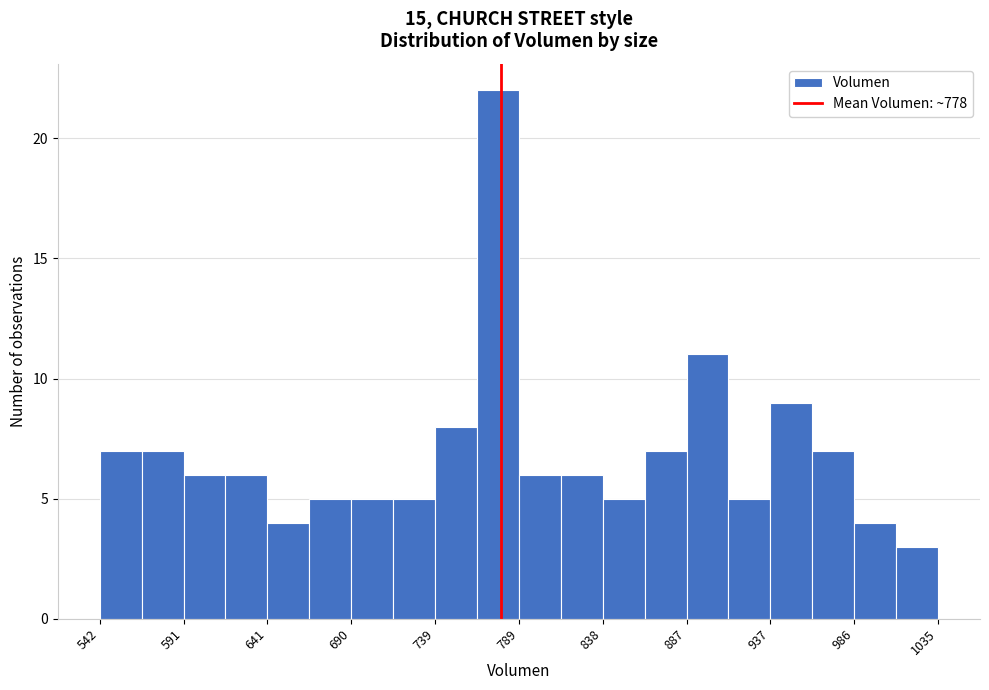

Reading left to right, transcribe this chart: for each bar, give the range it covers on the x-axis and its height. Neither the bar edges nor the heights are printed on the chart, so give them approximately, as read against the axes.

540 to 565: 7
565 to 590: 7
590 to 615: 6
615 to 640: 6
640 to 665: 4
665 to 690: 5
690 to 715: 5
715 to 740: 5
740 to 765: 8
765 to 790: 22
790 to 815: 6
815 to 840: 6
840 to 865: 5
865 to 885: 7
885 to 910: 11
910 to 935: 5
935 to 960: 9
960 to 985: 7
985 to 1010: 4
1010 to 1035: 3